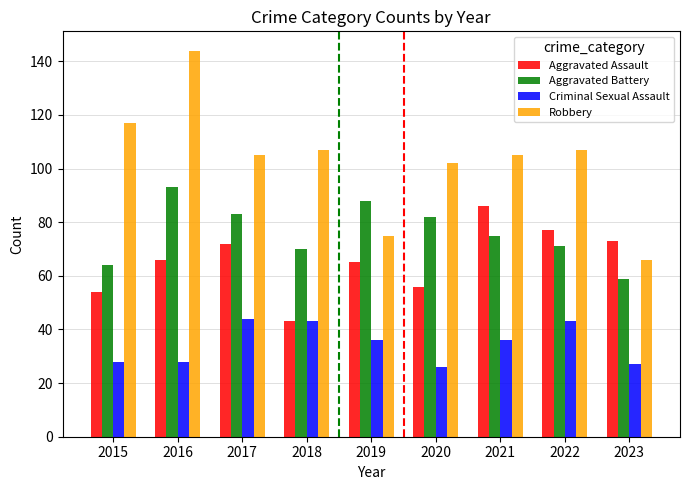

Between 2021 and 2023, which series saw the biggest shift?

Robbery